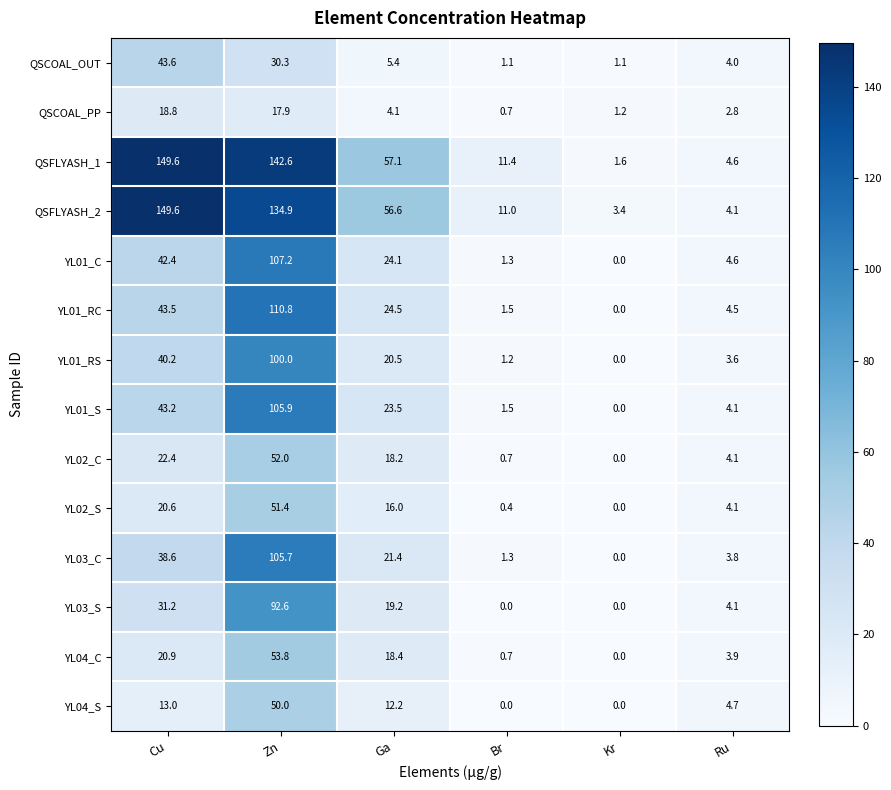

What is the spread (max minus min) of values at Br?

11.4